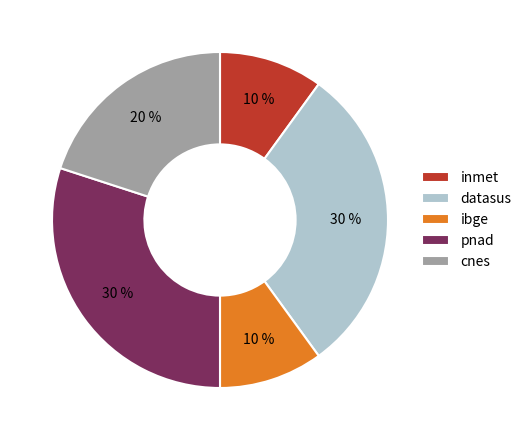

Does ibge represent more than half of the total?

No